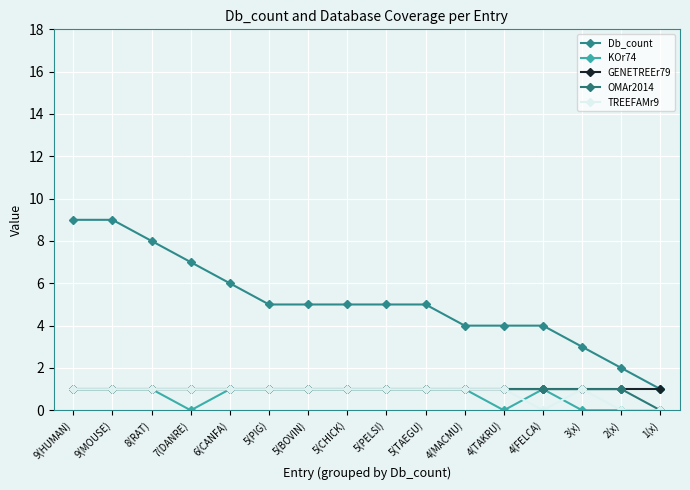

At which label is OMAr2014 closest to 0?

1(x)